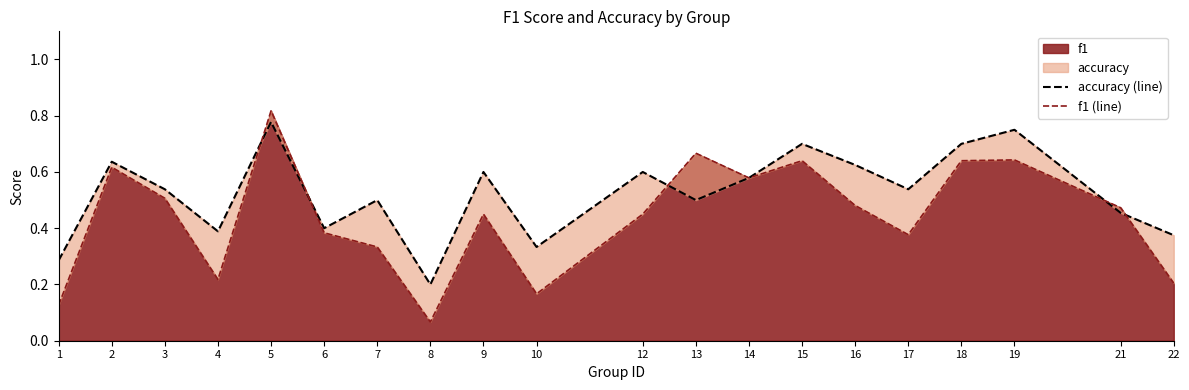

Which series has the widest spread of values?

f1 (line)